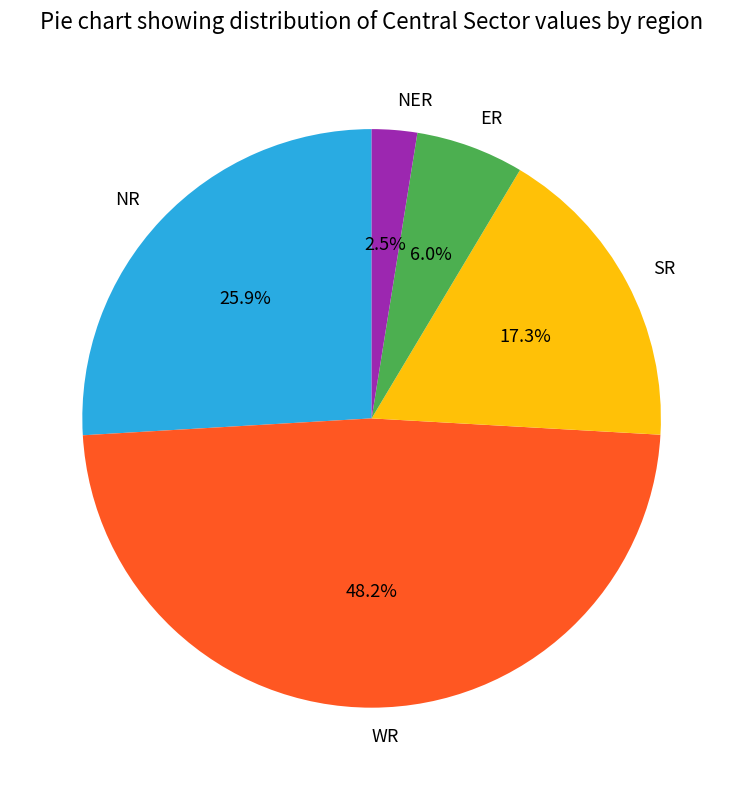

The NR slice represents 19% of the pie. True or false?

False